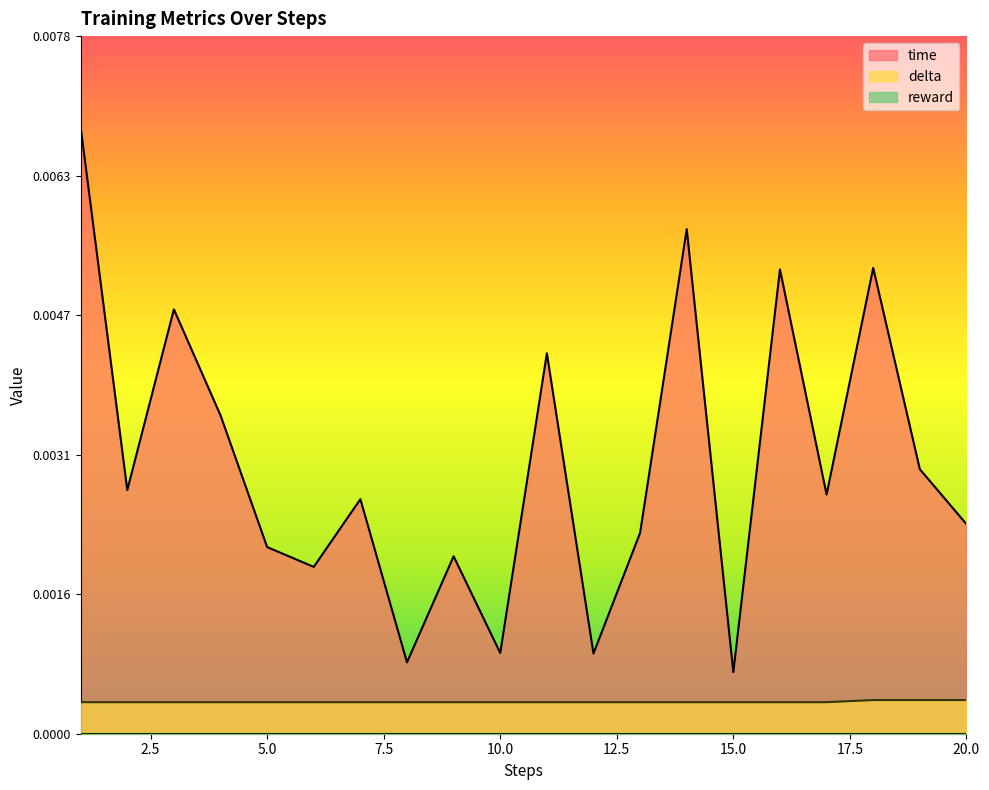

Is it true that delta equals 0.0 at 7?

True